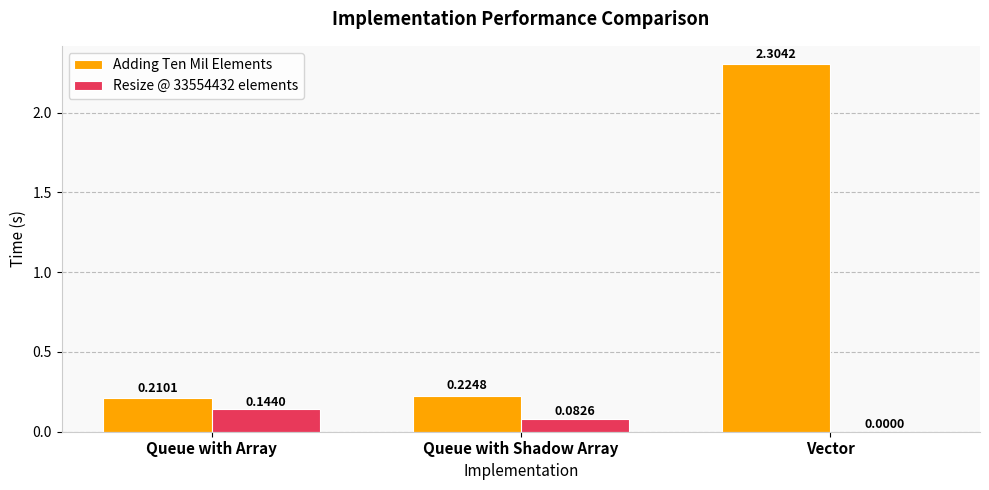

At which category is the sum across all series the highest?

Vector